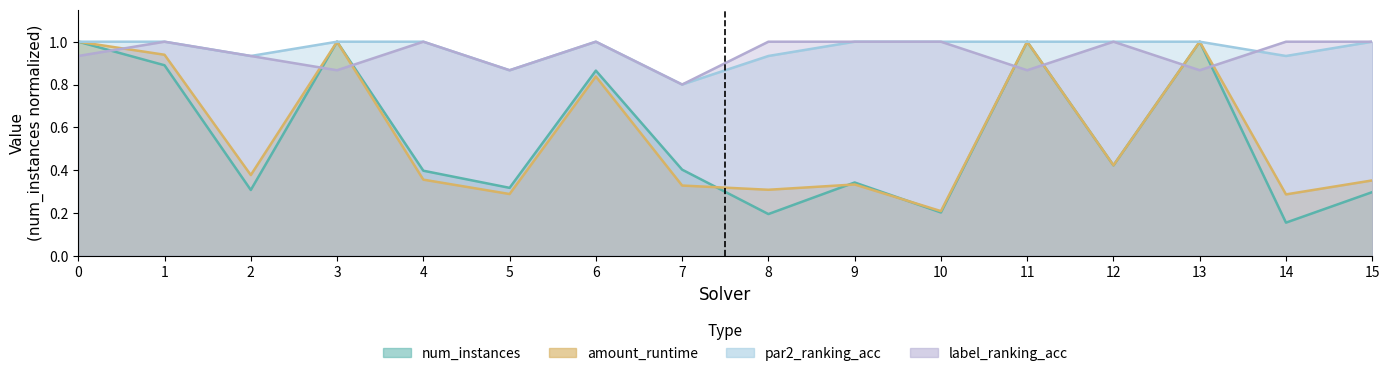

Is it true that num_instances equals 0.3 at 9?

True